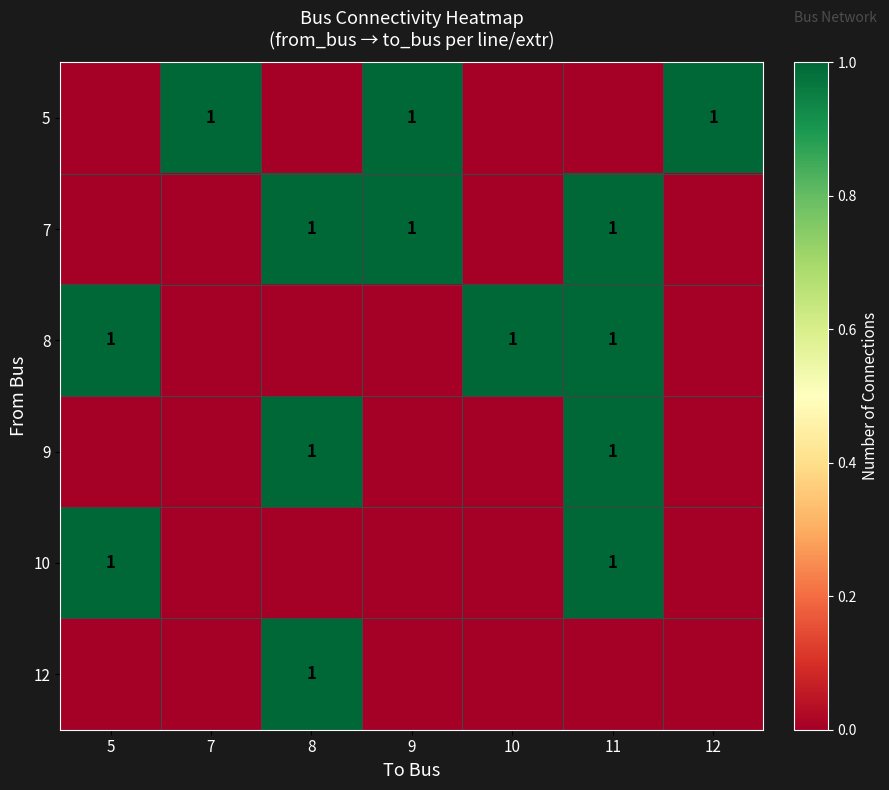

True or false: 5 has a value of 2 at 7.

False